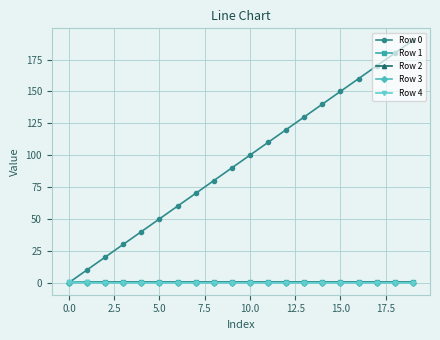

True or false: Row 0 has more than 2 points higher than both neighbors.

False